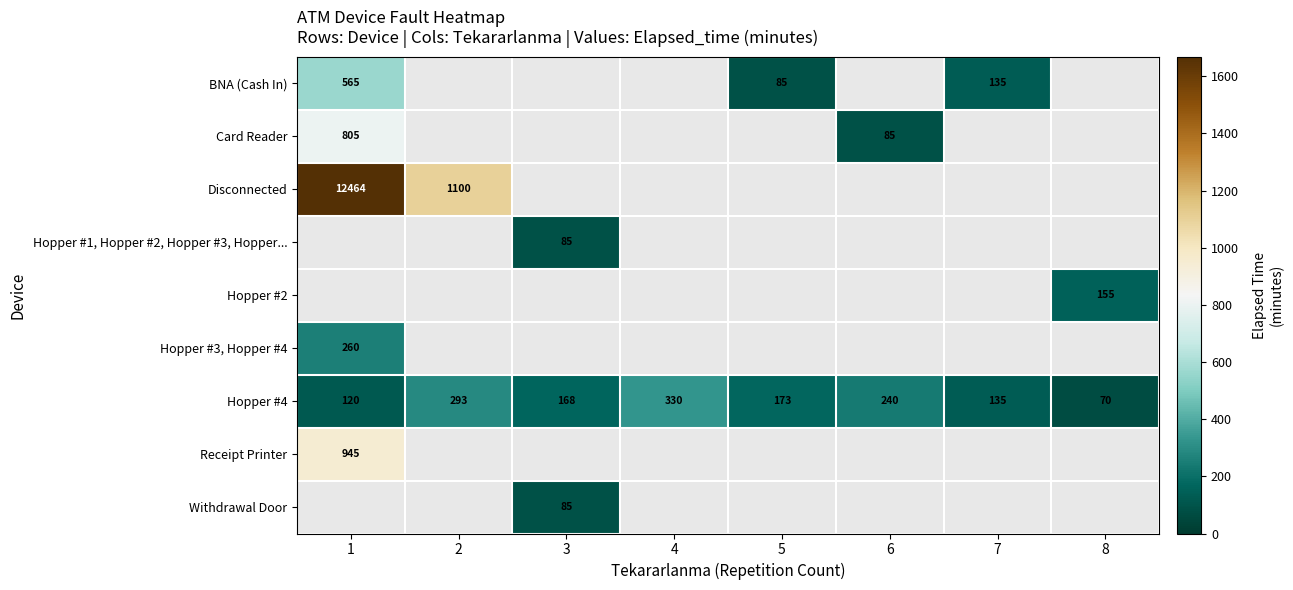

The Hopper #1, Hopper #2, Hopper #3, Hopper... series shows 144 at 3. True or false?

False